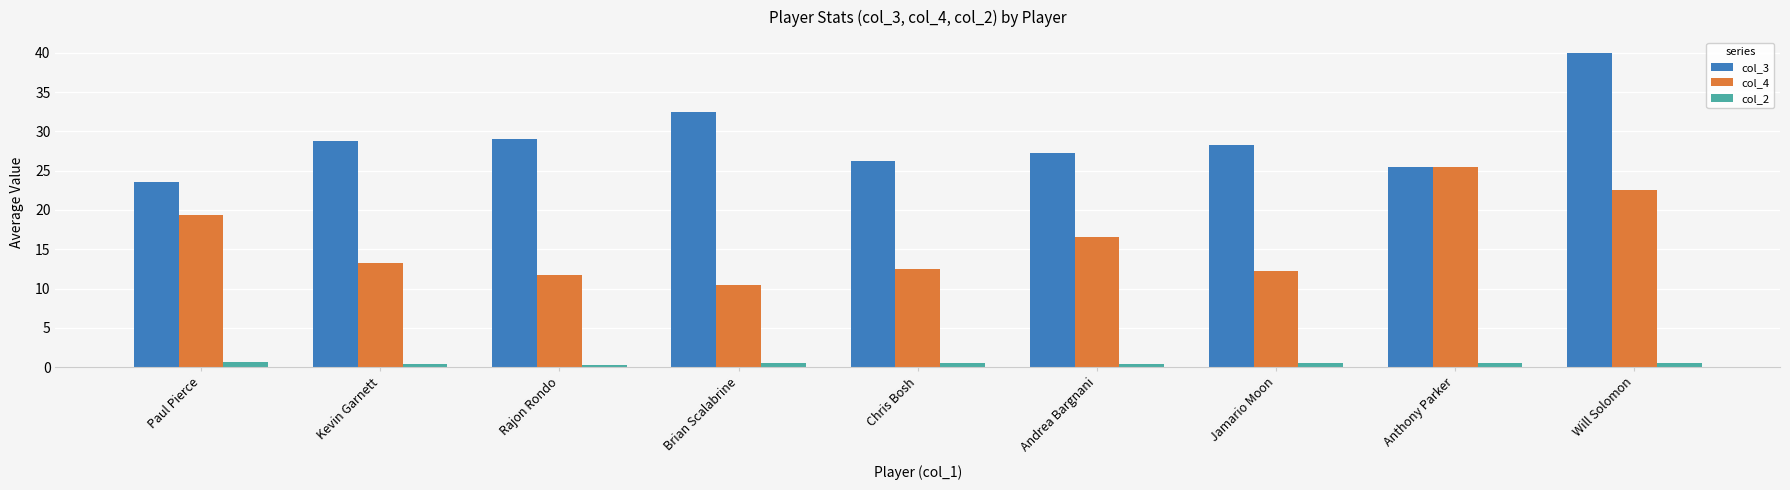

Are the bars grouped side by side (vs. stacked)?

Yes